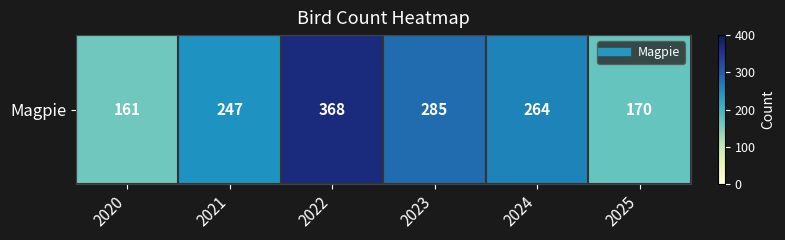

Reading left to right, extract all data points from this chart.

2020=161	2021=247	2022=368	2023=285	2024=264	2025=170